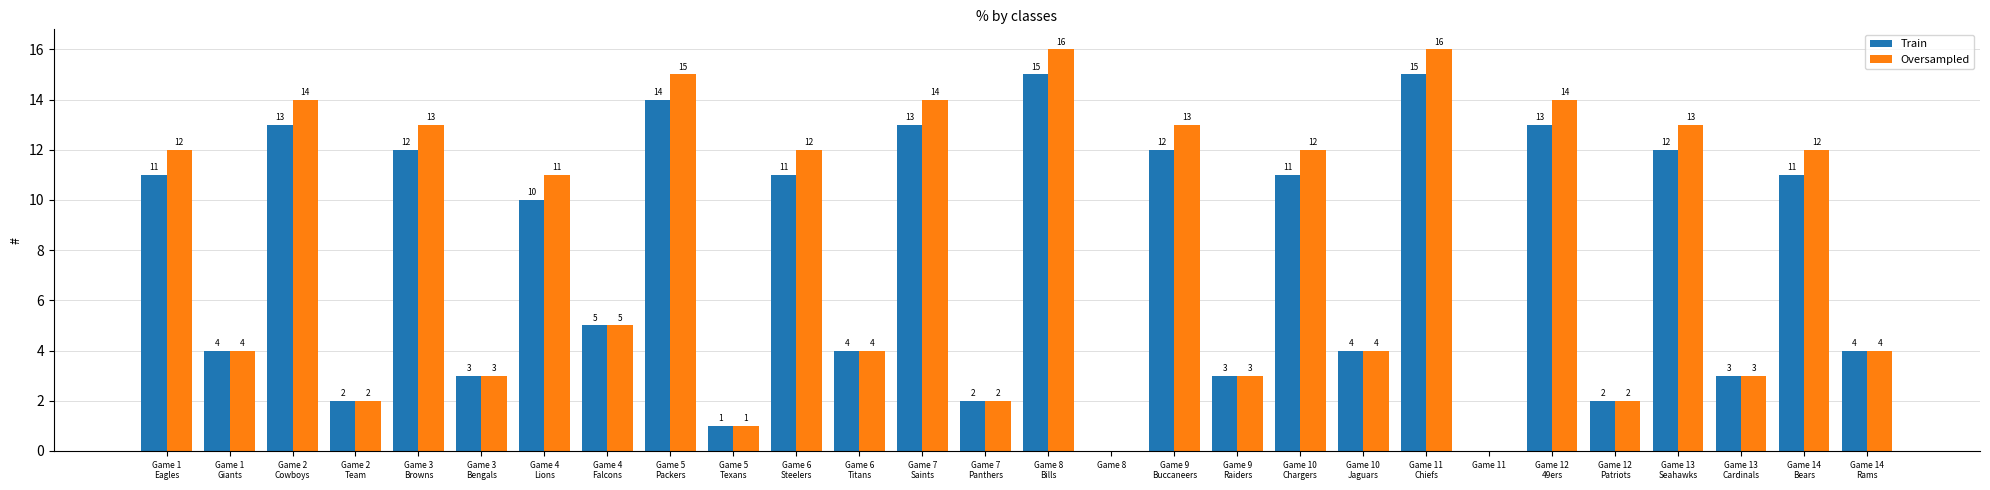

Which series has the widest spread of values?

Oversampled